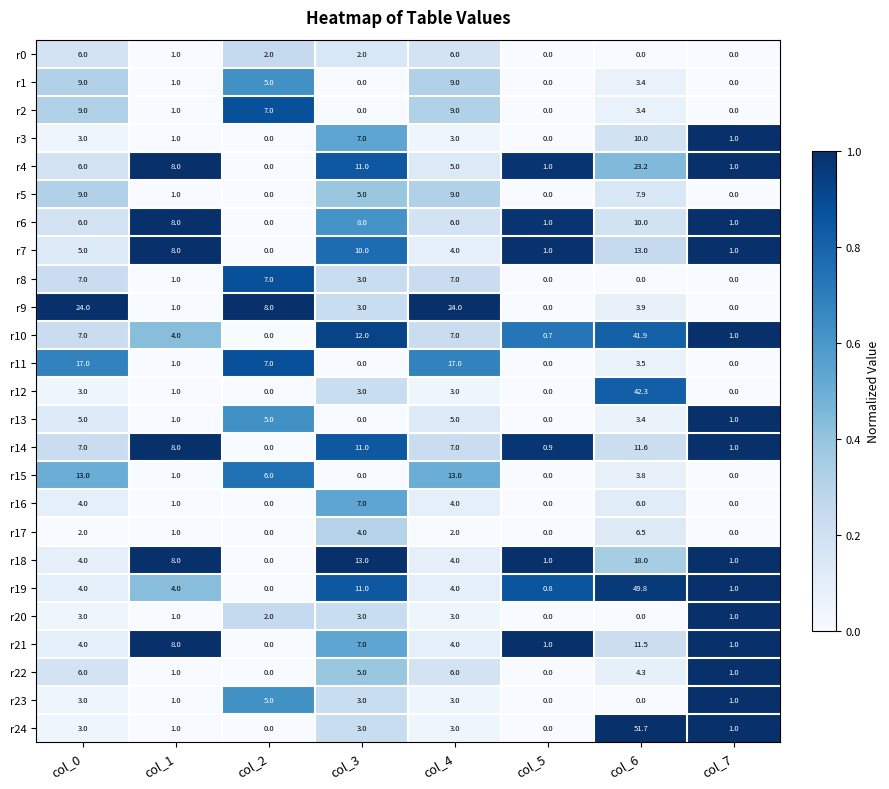

What is the sum of all r17 values?

15.5